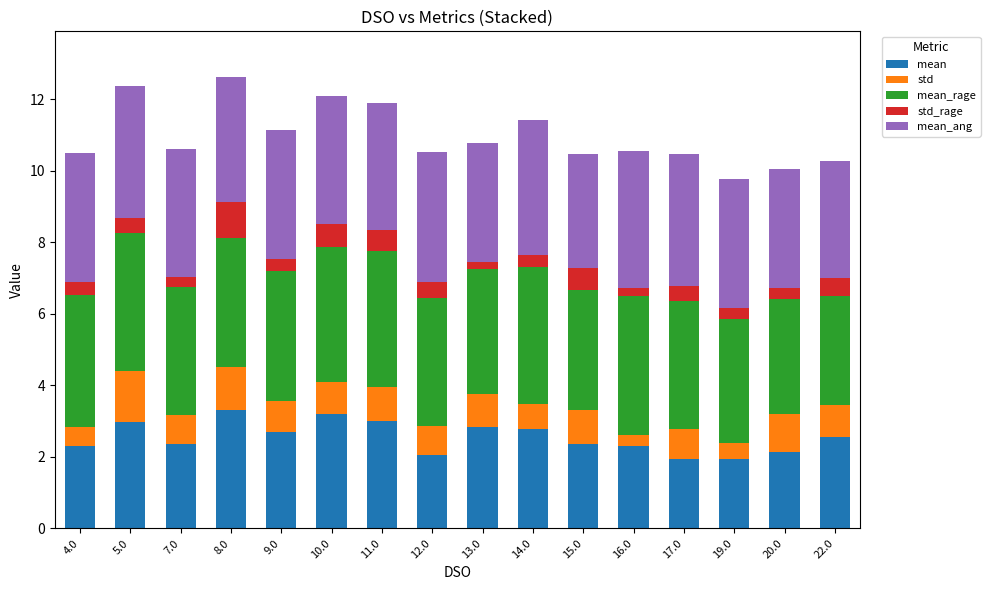

What is the sum of all mean values?

40.7